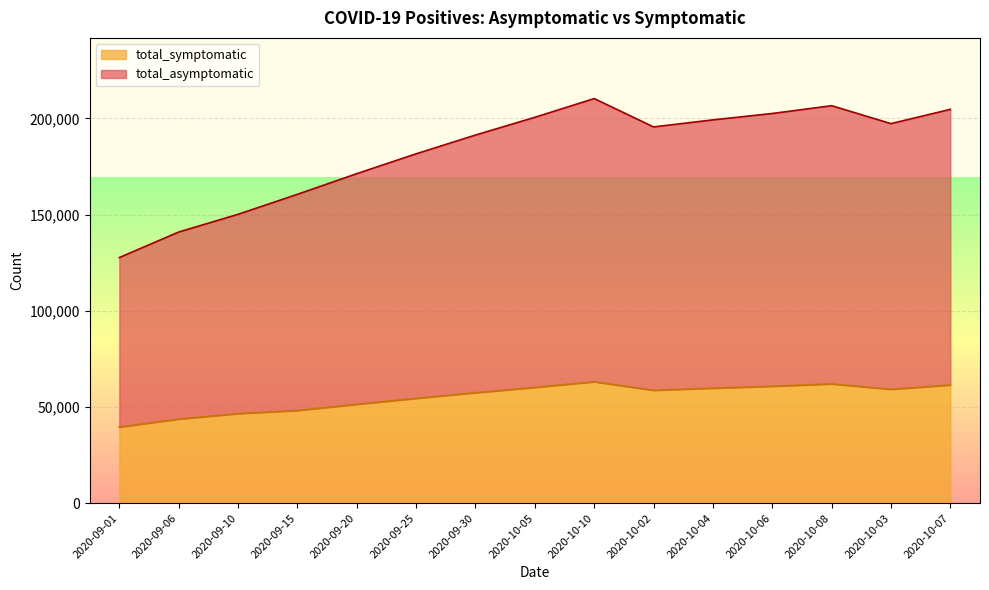

At which label does total_asymptomatic reach its peak?

2020-10-10